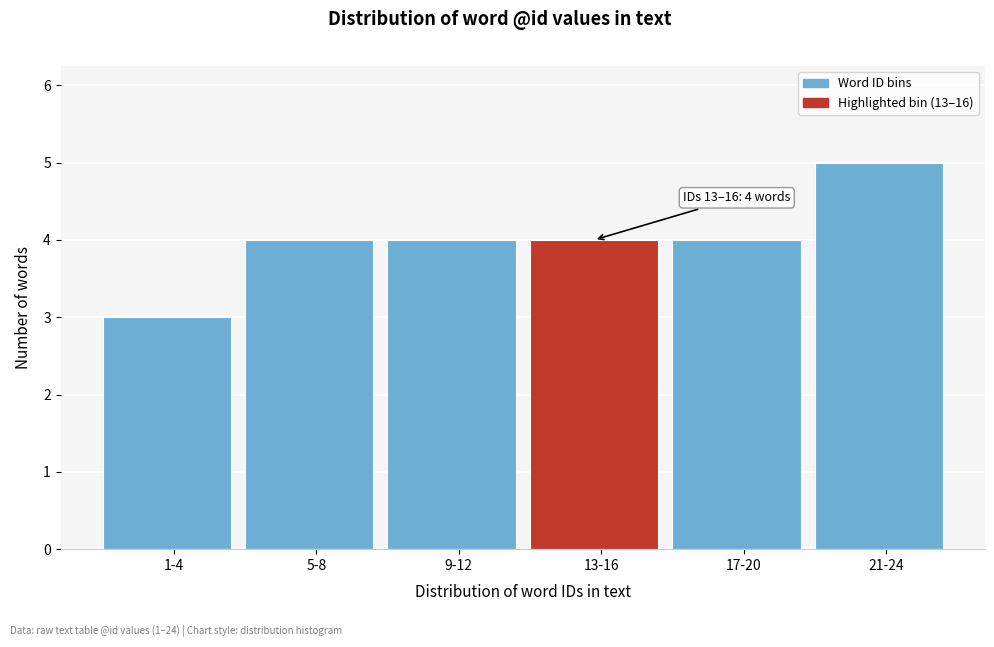

Reading left to right, transcribe all the data shown in this chart.

1-4=3	5-8=4	9-12=4	13-16=4	17-20=4	21-24=5